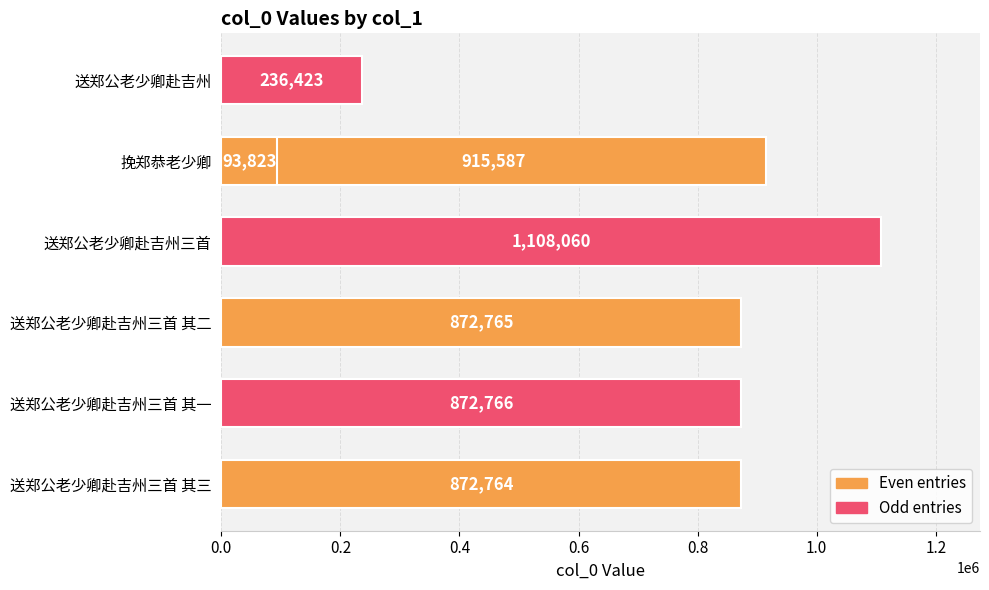

Reading right to left, extract all data points from this chart.

93823	236423	915587	1108060	872765	872766	872764